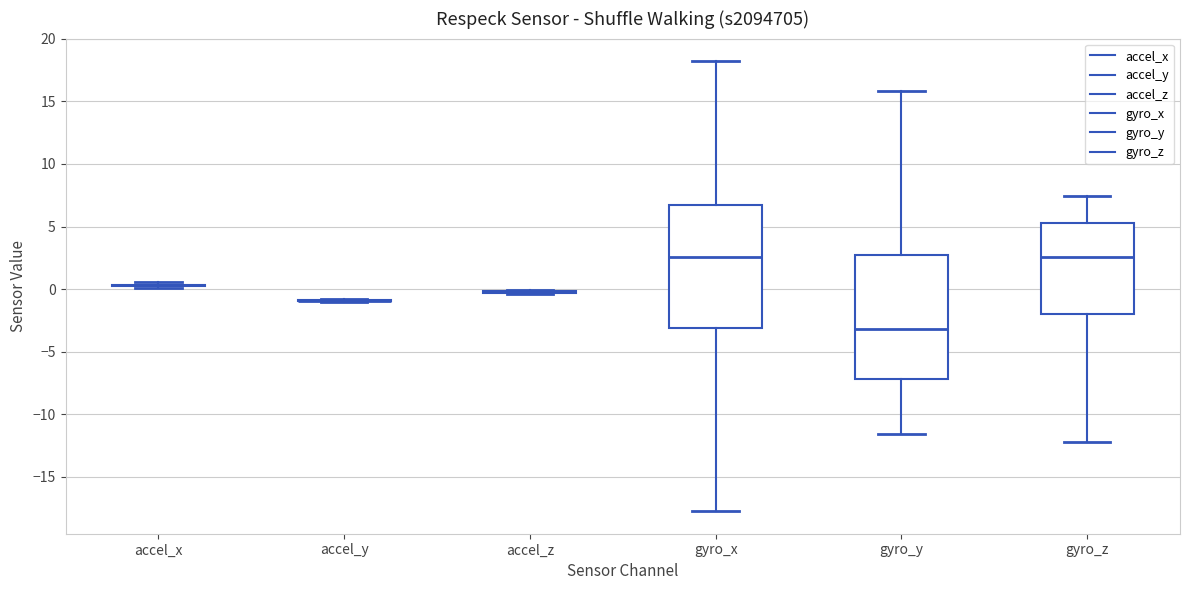

Reading left to right, read every box against the y-axis: the position of its median line, the range the box covers, and the ends of its whiskers. The values are not printed on the chart, so give them approximately, as read against the axis.

accel_x: box collapsed to a line at 0.5, whiskers 0.0 to 0.5
accel_y: box collapsed to a line at -1.0, whiskers -1.0 to -0.5
accel_z: box collapsed to a line at 0.0, whiskers -0.5 to 0.0
gyro_x: median 2.5, box -3.0 to 6.5, whiskers -17.5 to 18.0
gyro_y: median -3.0, box -7.0 to 2.5, whiskers -11.5 to 16.0
gyro_z: median 2.5, box -2.0 to 5.5, whiskers -12.0 to 7.5